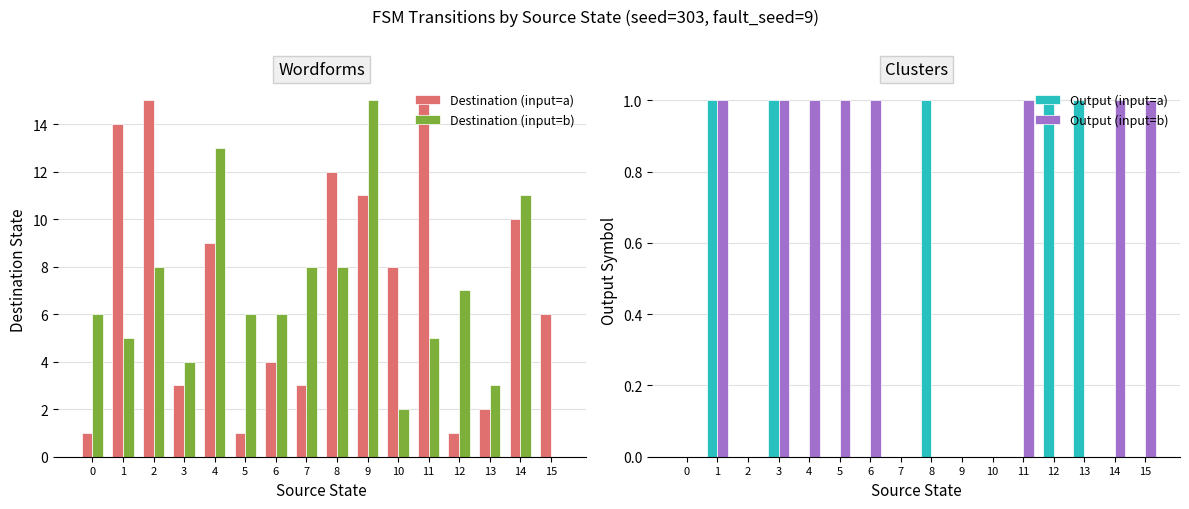

Which series has the largest total across all categories?

Destination (input=a)